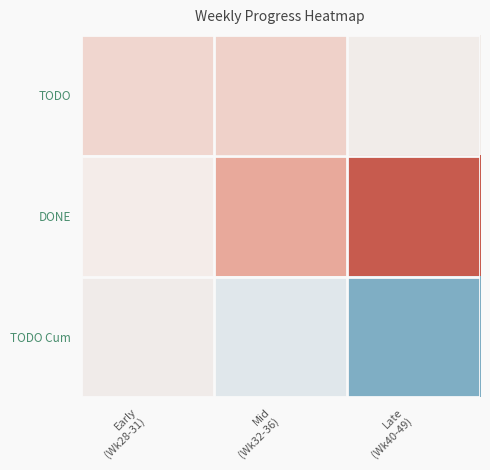

How many data points does each series have?

3